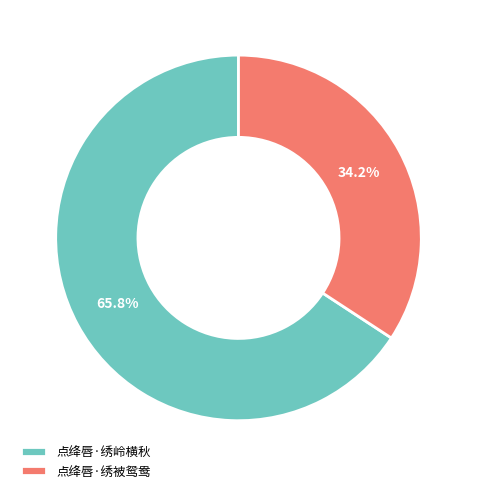

To the nearest percent, what is the difference between the 点绛唇·绣岭横秋 and 点绛唇·绣被鸳鸯 slice percentages?

32%